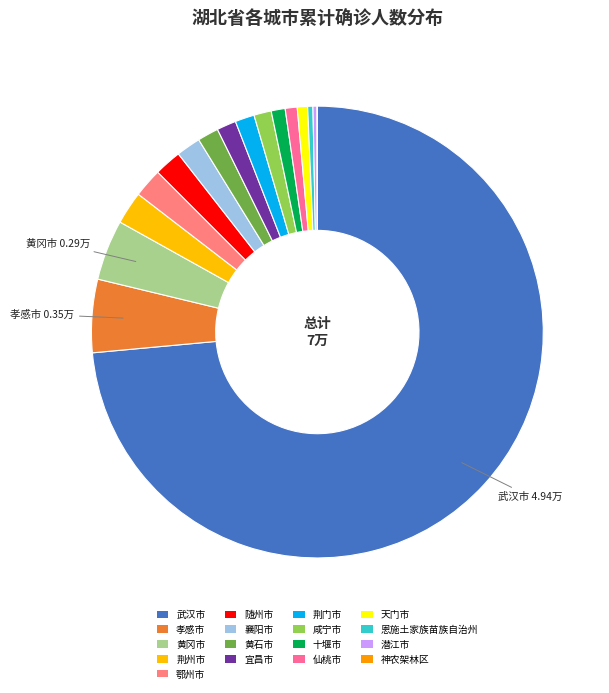

How many slices are in this pie chart?

17